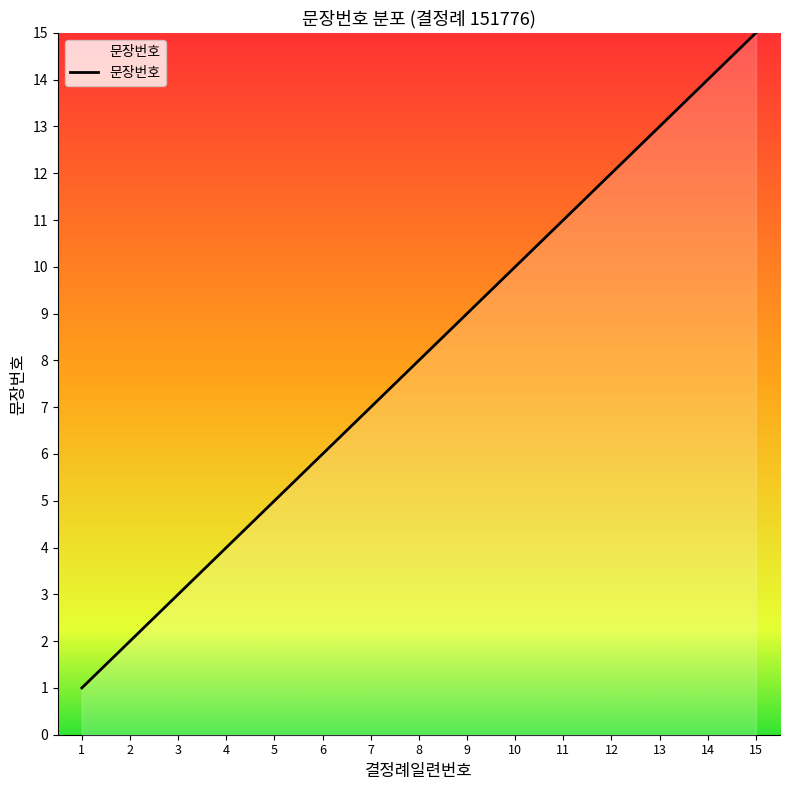

Reading left to right, transcribe all the data shown in this chart.

1	2	3	4	5	6	7	8	9	10	11	12	13	14	15